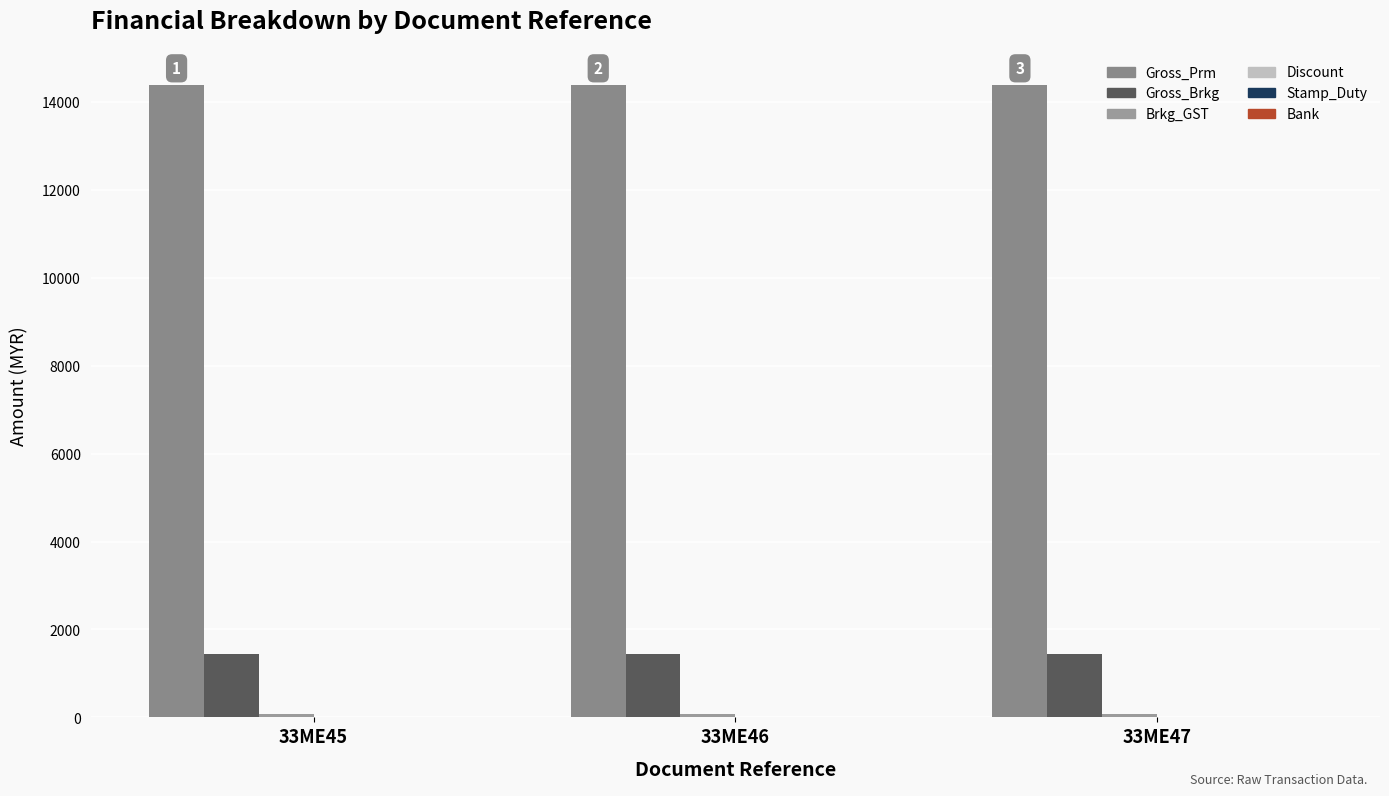

How many distinct data groups are displayed?

4